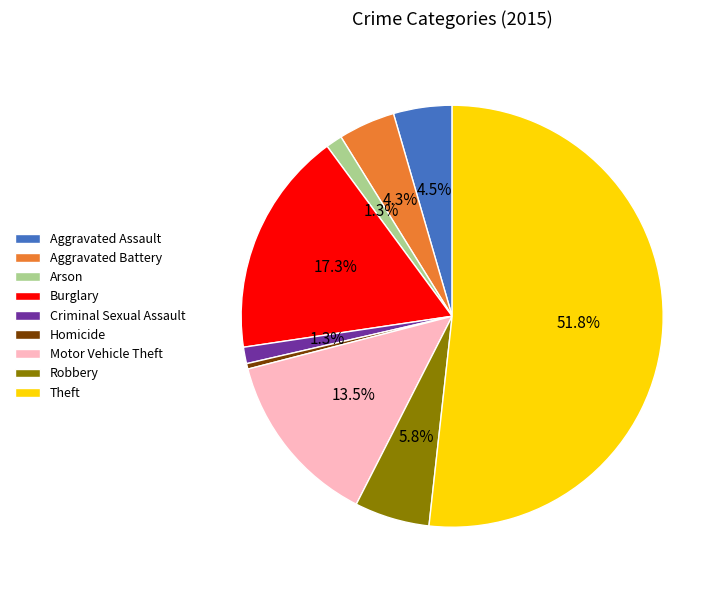

The Robbery slice represents 13% of the pie. True or false?

False